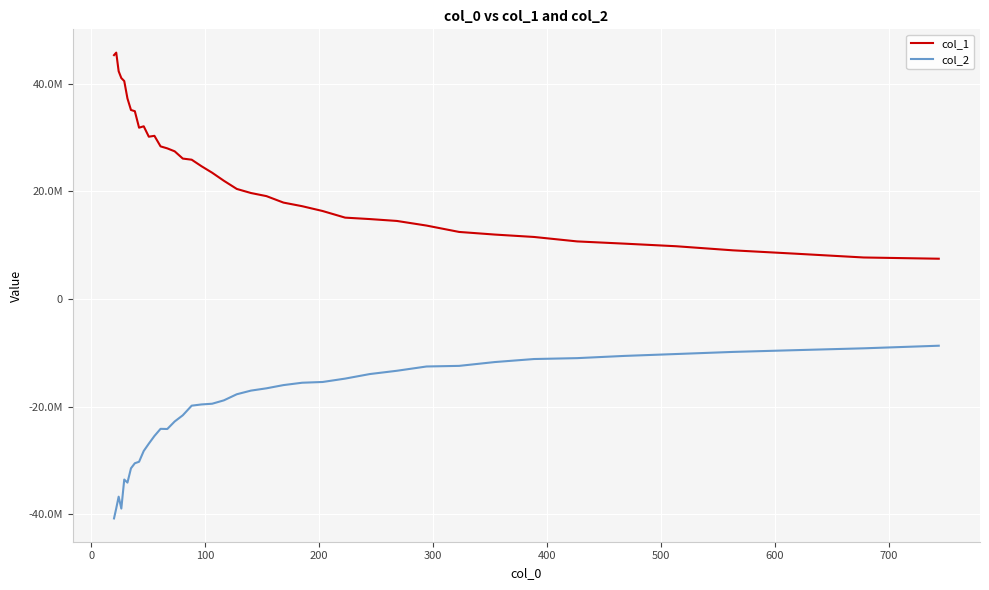

What are all the series names shown in the legend?

col_1, col_2